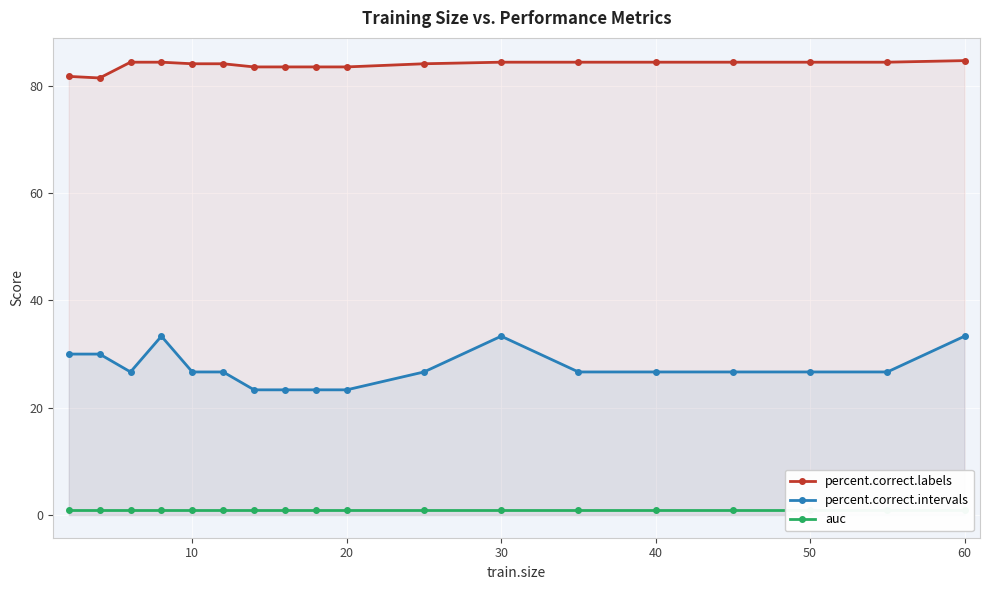

True or false: percent.correct.intervals has more than 0 points higher than both neighbors.

True